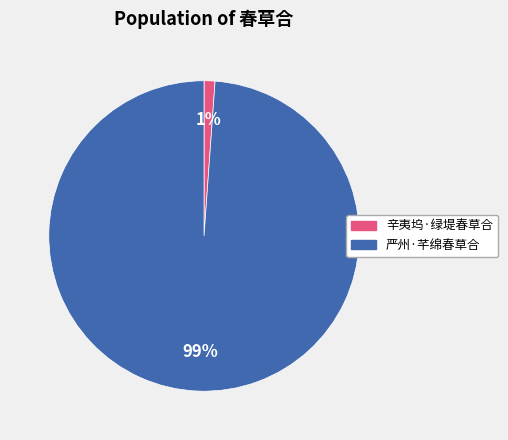

Is the sum of 辛夷坞·绿堤春草合 and 严州·芊绵春草合 greater than half?

Yes